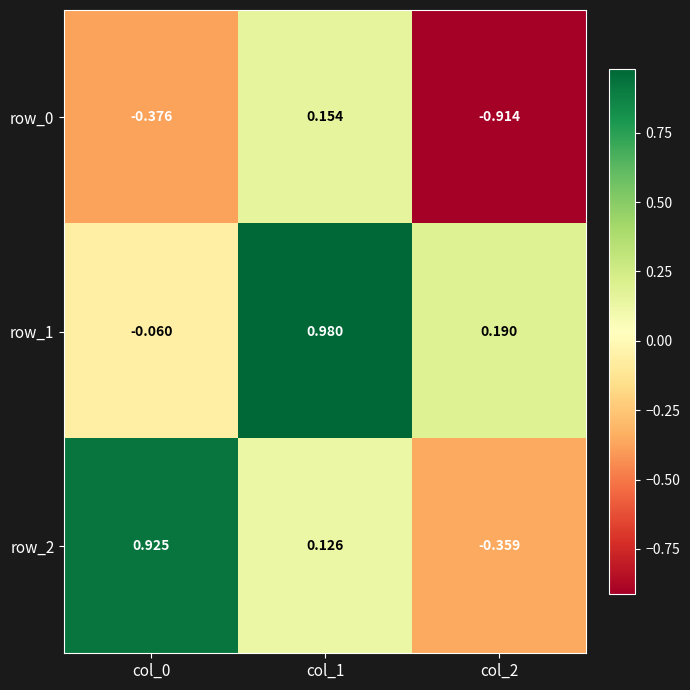

The row_1 series shows 1.3 at col_1. True or false?

False